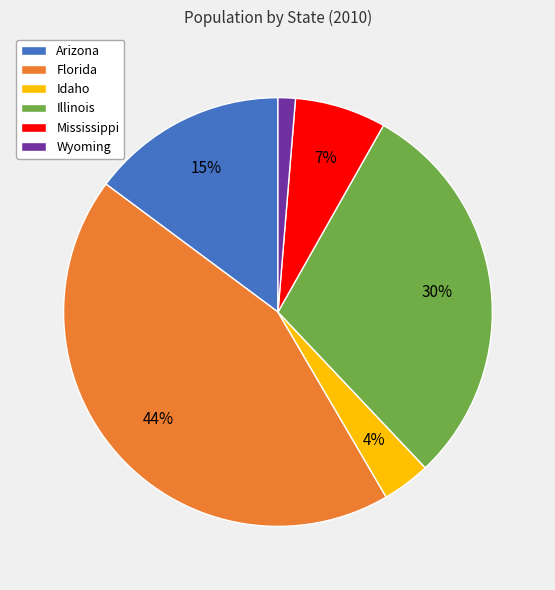

Which slice is the smallest?

Wyoming